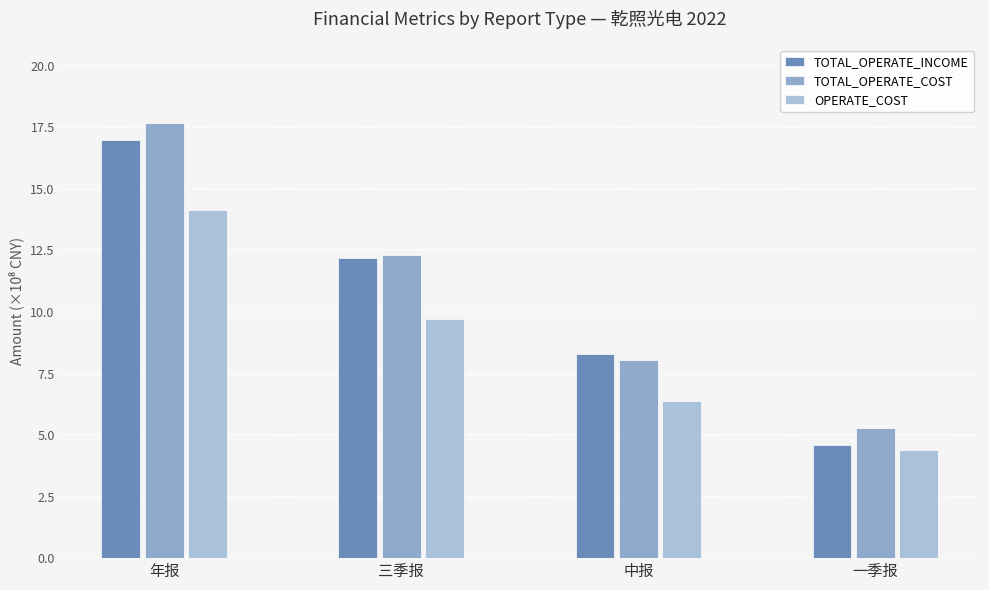

Reading right to left, extract all data points from this chart.

TOTAL_OPERATE_INCOME: 4.6	8.3	12.2	17.0
TOTAL_OPERATE_COST: 5.3	8.1	12.3	17.7
OPERATE_COST: 4.4	6.4	9.7	14.2